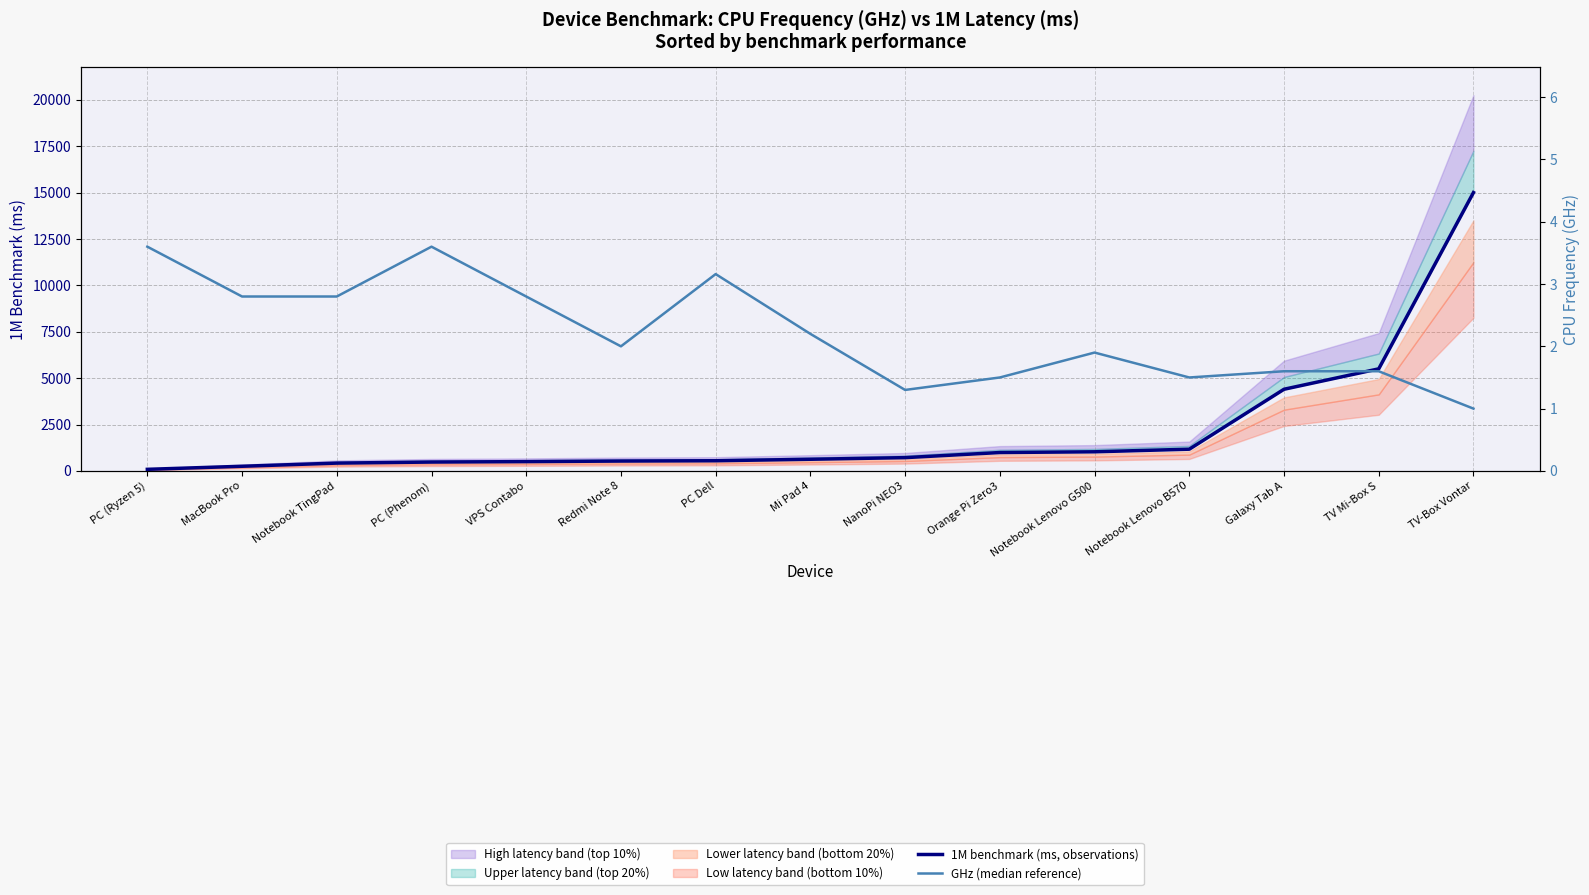

Reading right to left, transcribe all the data shown in this chart.

1M benchmark (ms, observations): TV-Box Vontar=15000.0	TV Mi-Box S=5500.0	Galaxy Tab A=4400.0	Notebook Lenovo B570=1170.0	Notebook Lenovo G500=1030.0	Orange Pi Zero3=990.0	NanoPi NEO3=715.0	Mi Pad 4=627.0	PC Dell=547.0	Redmi Note 8=531.0	VPS Contabo=500.0	PC (Phenom)=477.0	Notebook TingPad=420.0	MacBook Pro=250.0	PC (Ryzen 5)=85.0
GHz (median reference): TV-Box Vontar=1.0	TV Mi-Box S=1.6	Galaxy Tab A=1.6	Notebook Lenovo B570=1.5	Notebook Lenovo G500=1.9	Orange Pi Zero3=1.5	NanoPi NEO3=1.3	Mi Pad 4=2.2	PC Dell=3.2	Redmi Note 8=2.0	VPS Contabo=2.8	PC (Phenom)=3.6	Notebook TingPad=2.8	MacBook Pro=2.8	PC (Ryzen 5)=3.6